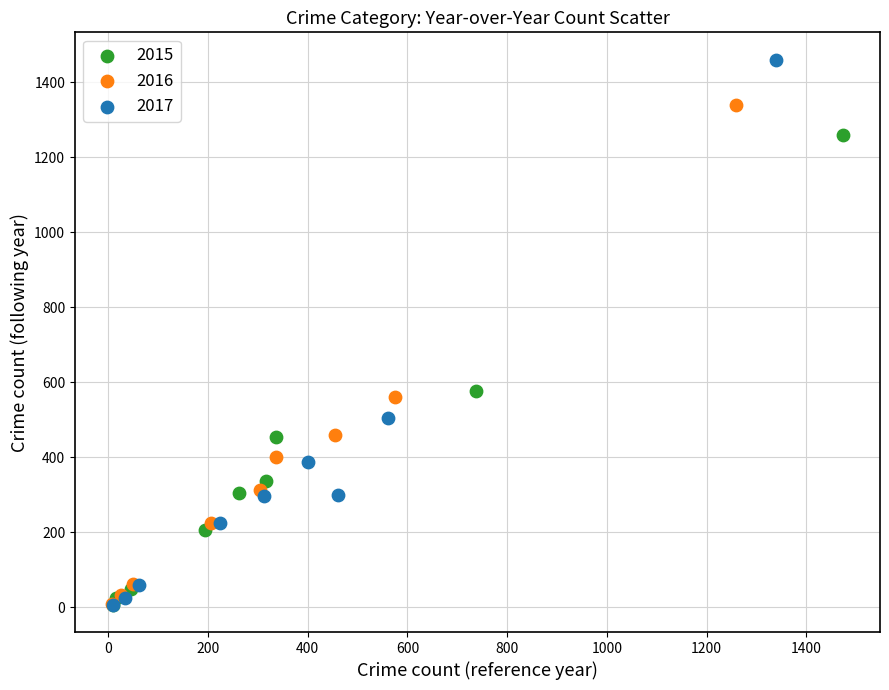

Which series has the widest spread of Y values?

2017